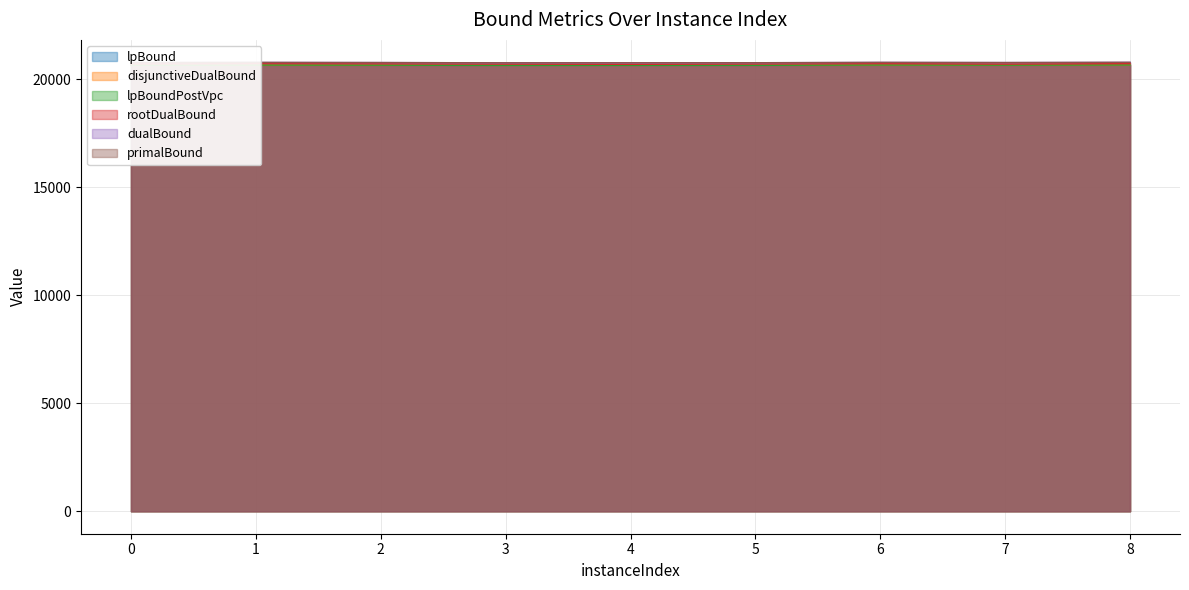

What is the difference between the maximum and second lowest values in the disjunctiveDualBound series?

20.7